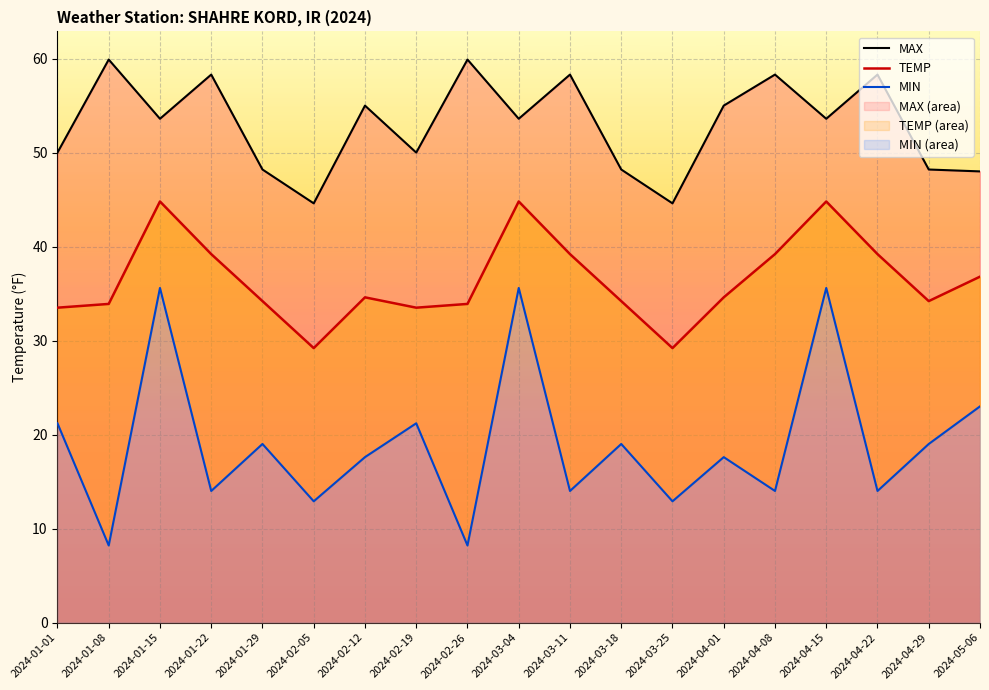

What is the value of the TEMP point at the 7th from the left?

34.6